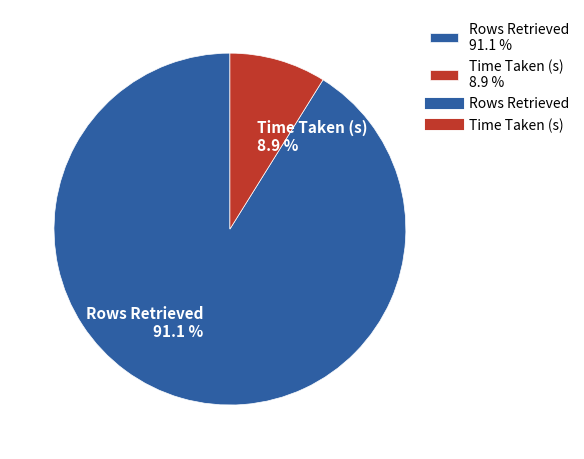

Which slice represents more than half of the pie?

Rows Retrieved